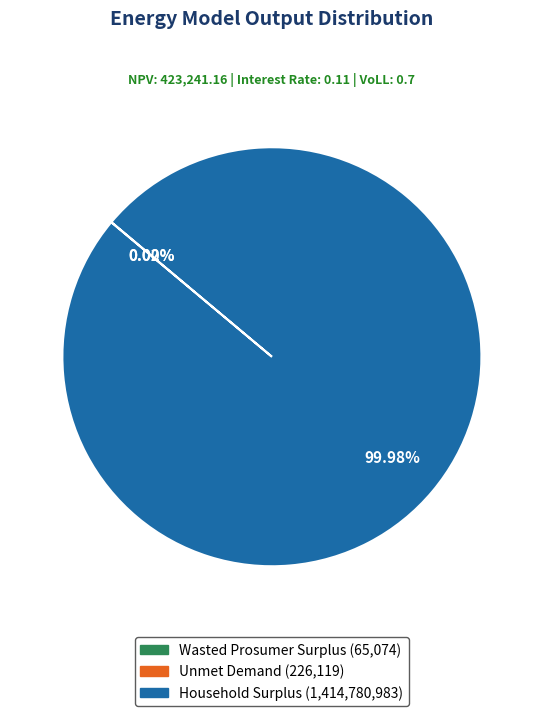

Which category accounts for the majority?

Household Surplus